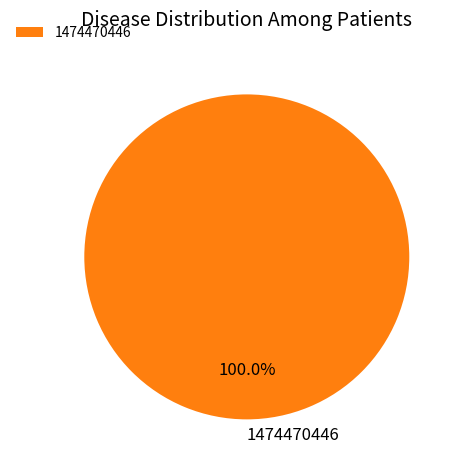

Which slice represents more than half of the pie?

1474470446